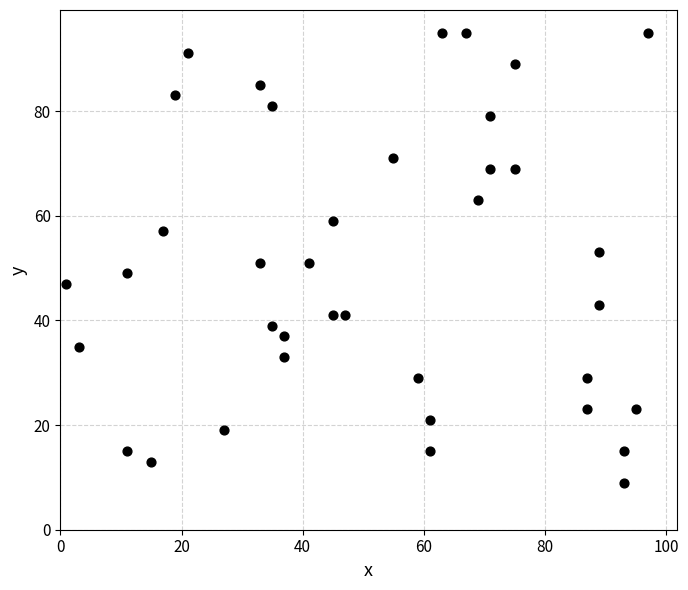

What is the range of Y values (max minus min)?

86